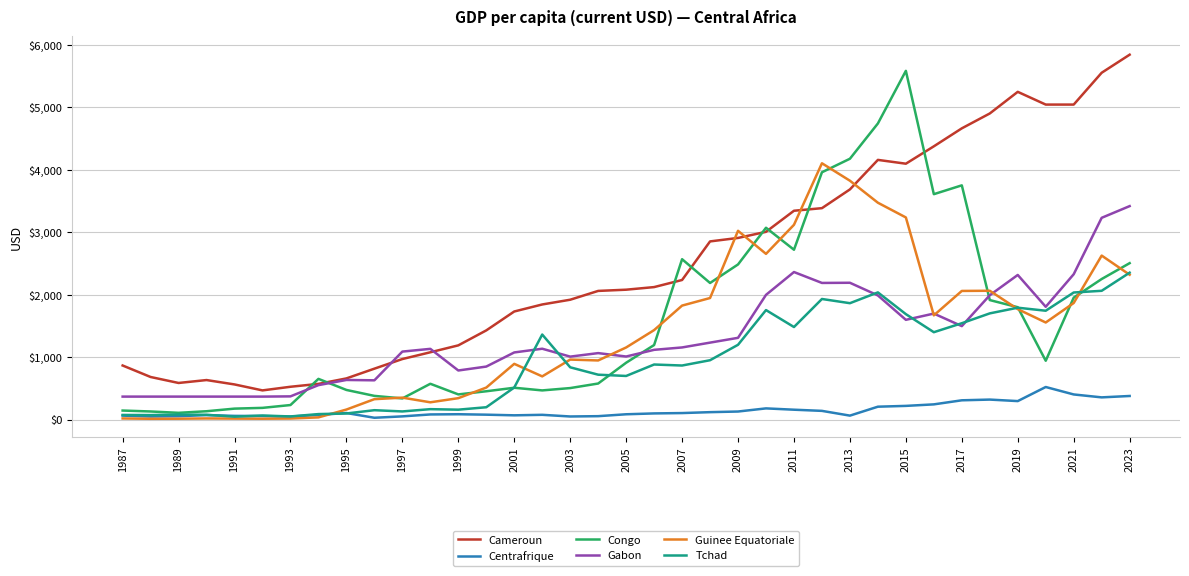

What is the average value of the Gabon series?

1322.3